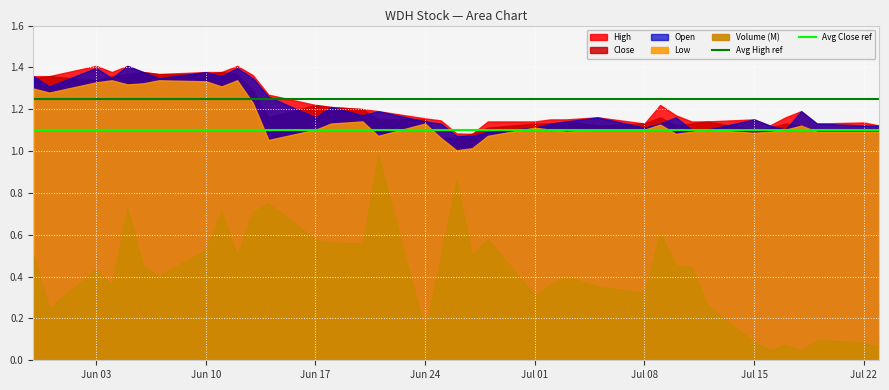

What is the average value of the Avg Close ref series?

1.1